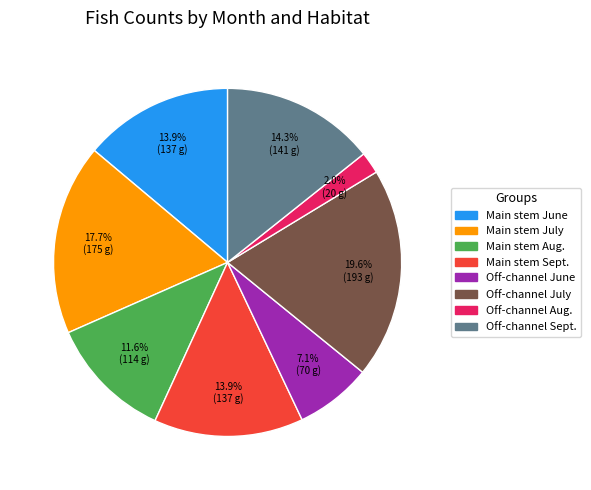

Is Off-channel July the majority of the pie?

No